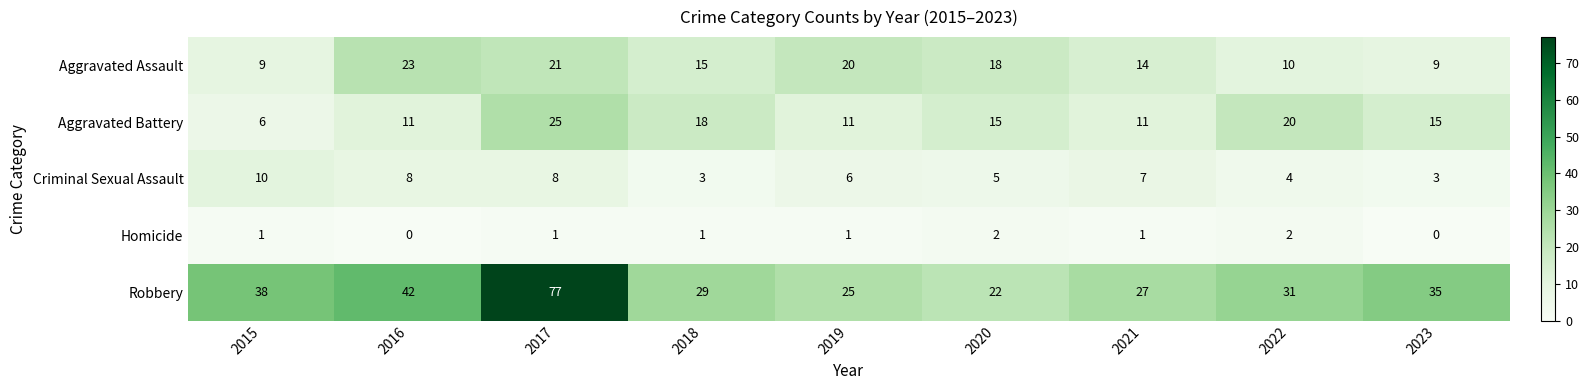

What is the minimum value for Aggravated Assault?

9